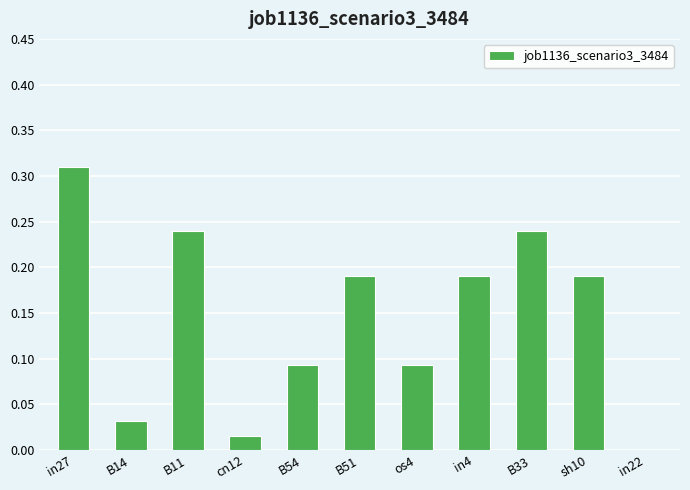

At which category does the chart reach its peak across all series?

in27